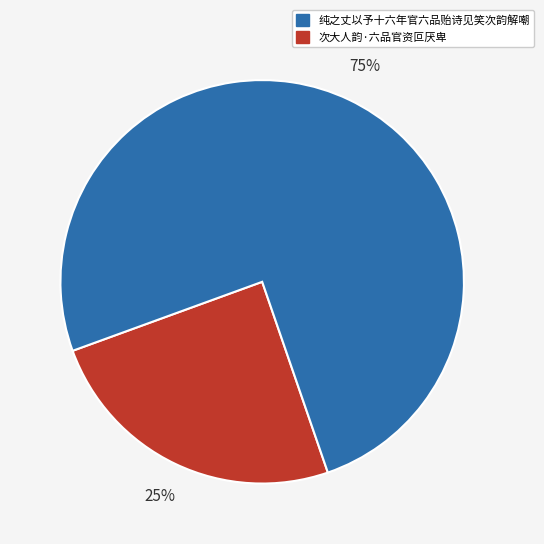

How many segments does this pie chart have?

2